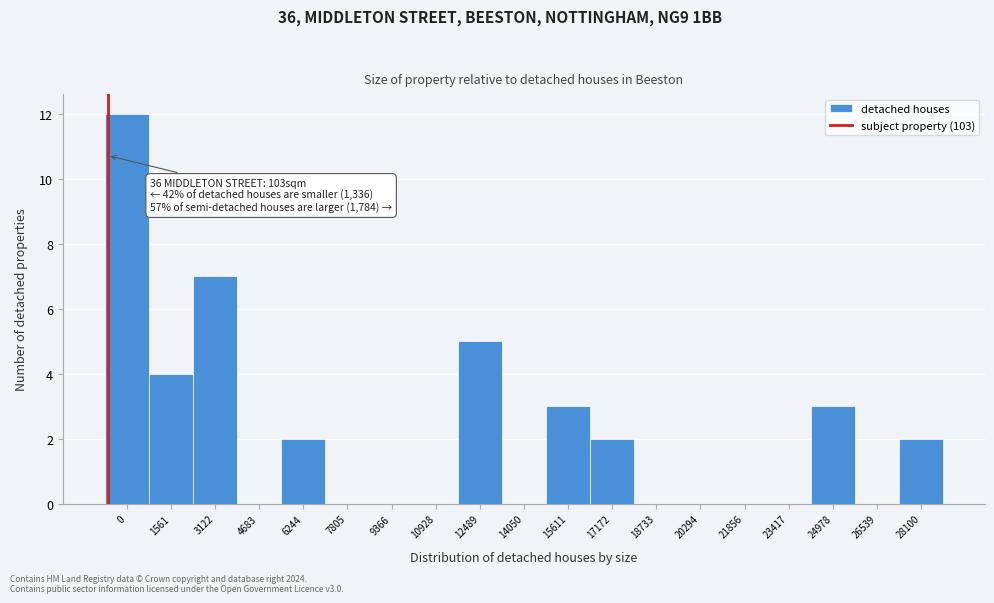

Reading left to right, what are all the values shown in this chart?

0=12	1561=4	3122=7	4683=0	6244=2	7805=0	9366=0	10928=0	12489=5	14050=0	15611=3	17172=2	18733=0	20294=0	21856=0	23417=0	24978=3	26539=0	28100=2